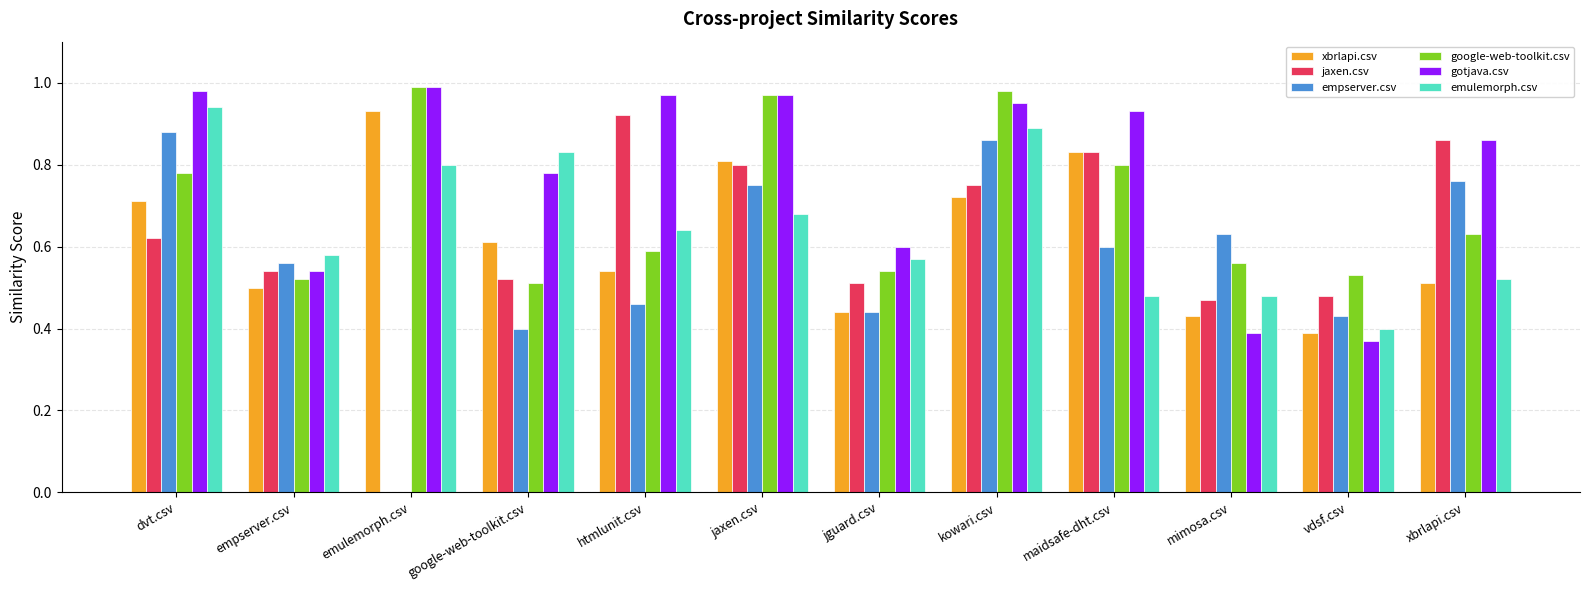

Is it true that emulemorph.csv equals 0.1 at vdsf.csv?

False